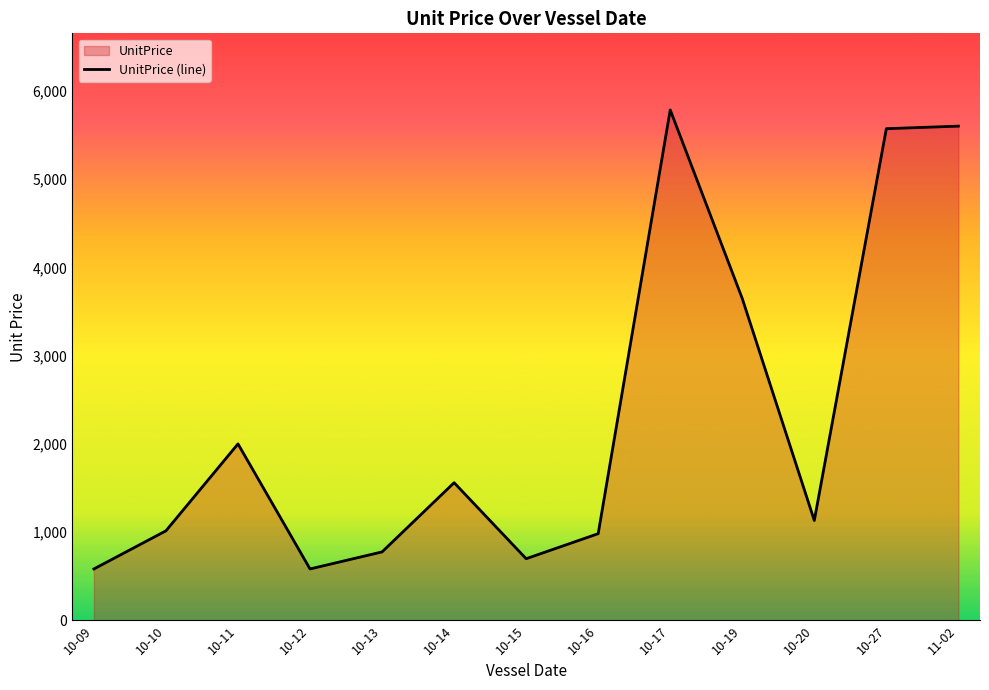

Which has a higher value, 10-12 or 10-16?

10-16